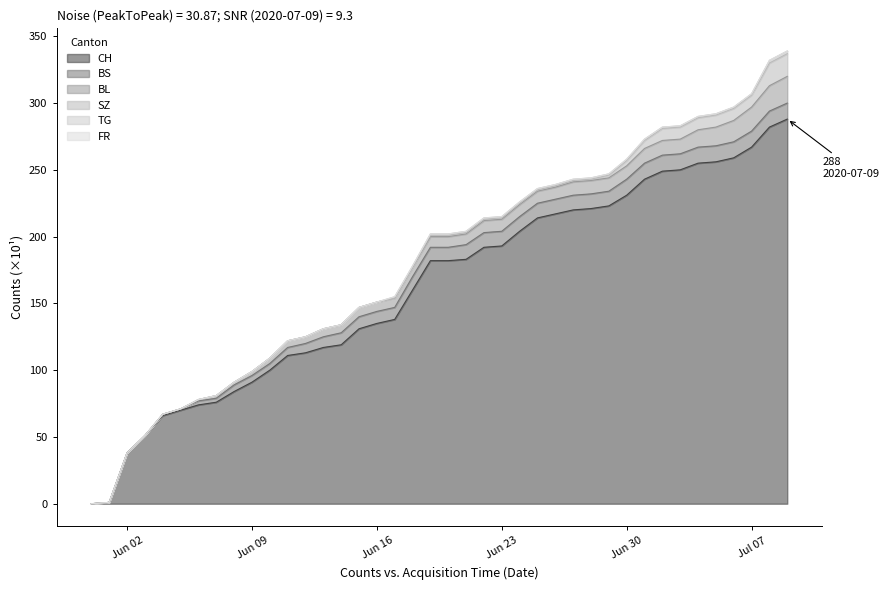

List the labels in order of CH value, largest first.

2020-07-09, 2020-07-08, 2020-07-07, 2020-07-06, 2020-07-05, 2020-07-04, 2020-07-03, 2020-07-02, 2020-07-01, 2020-06-30, 2020-06-29, 2020-06-28, 2020-06-27, 2020-06-26, 2020-06-25, 2020-06-24, 2020-06-23, 2020-06-22, 2020-06-21, 2020-06-19, 2020-06-20, 2020-06-18, 2020-06-17, 2020-06-16, 2020-06-15, 2020-06-14, 2020-06-13, 2020-06-12, 2020-06-11, 2020-06-10, 2020-06-09, 2020-06-08, 2020-06-07, 2020-06-06, 2020-06-05, 2020-06-04, 2020-06-03, 2020-06-02, 2020-06-01, 2020-05-31